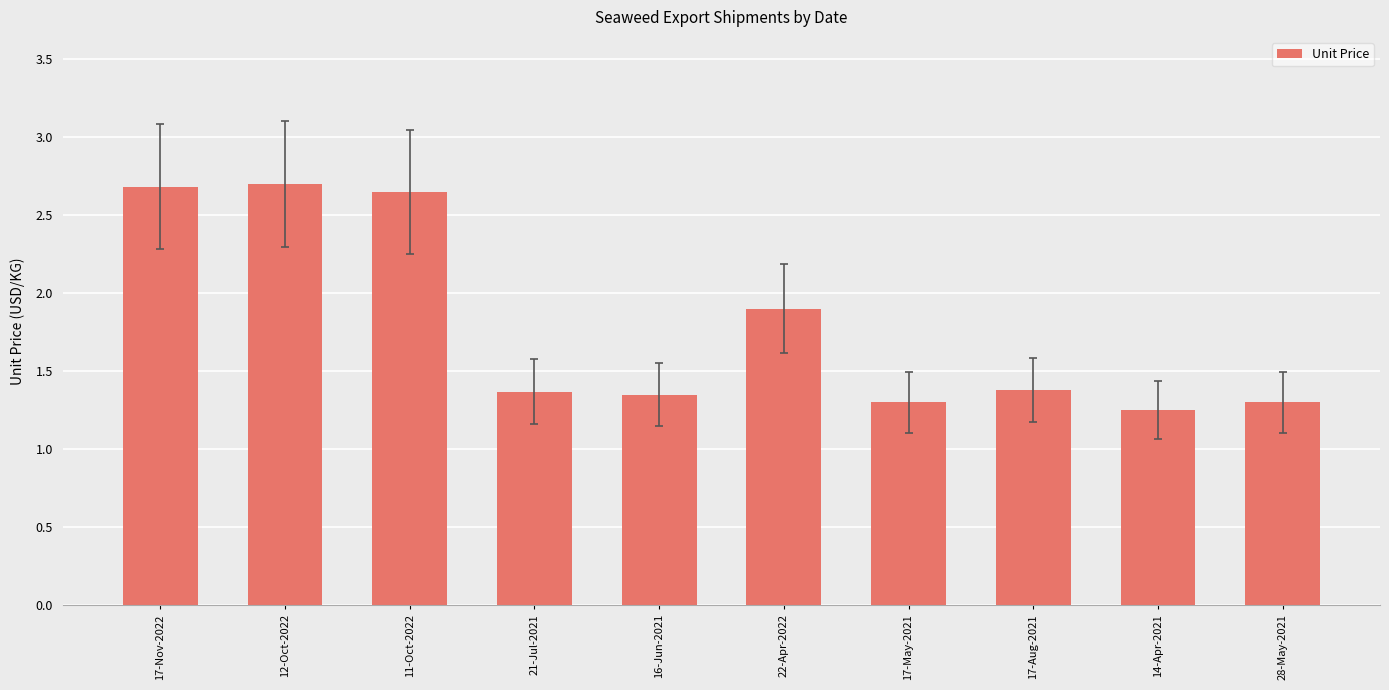

What is the difference between the values at 21-Jul-2021 and 28-May-2021?

0.1